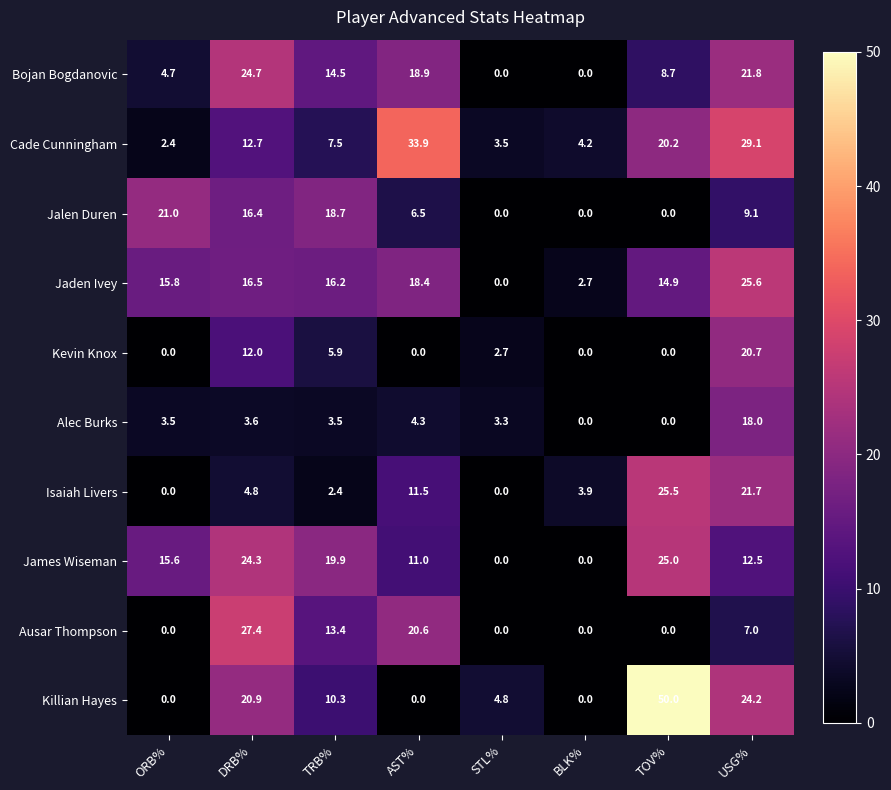

The Kevin Knox series shows 0.0 at TOV%. True or false?

True